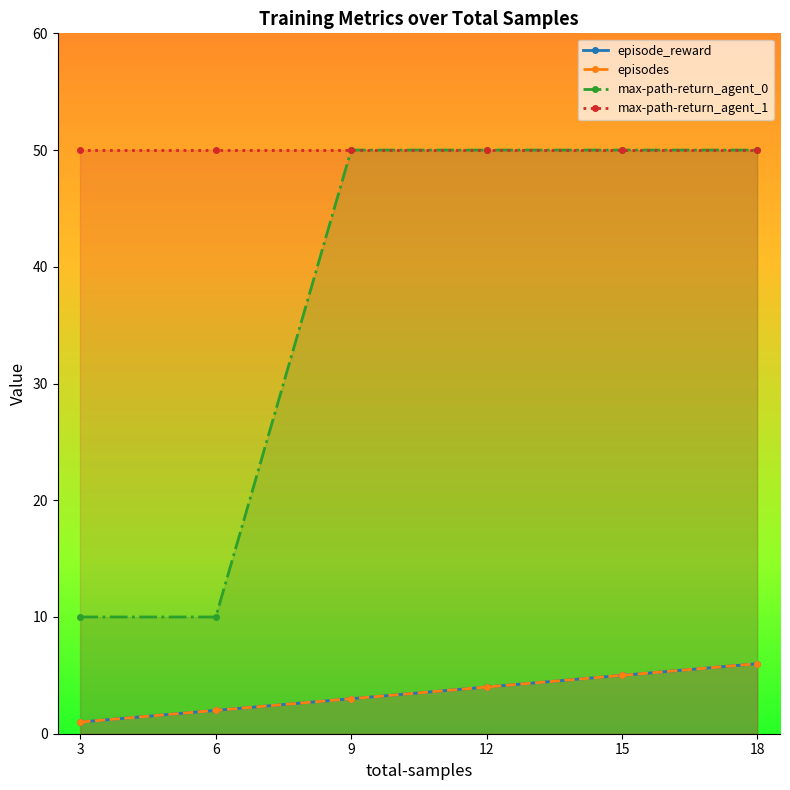

What is the value of the max-path-return_agent_0 point at the 5th from the left?

50